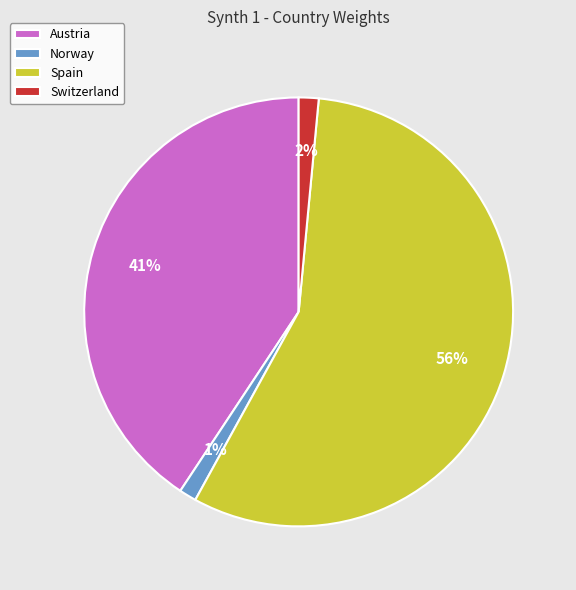

Is it true that Spain is 56% of the pie?

True